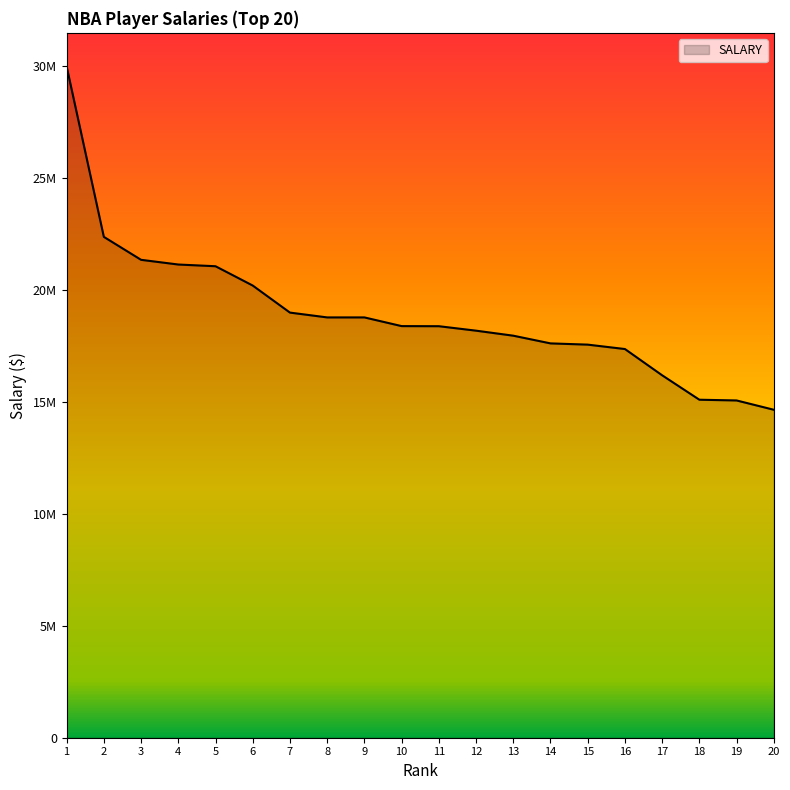

Does the chart display data point markers on the line(s)?

No